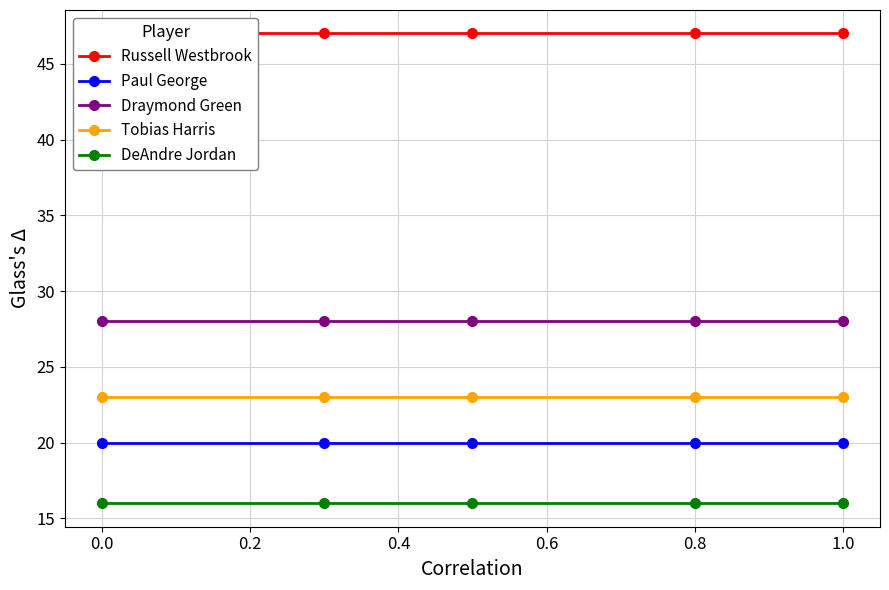

True or false: Tobias Harris and Paul George intersect in this chart.

False